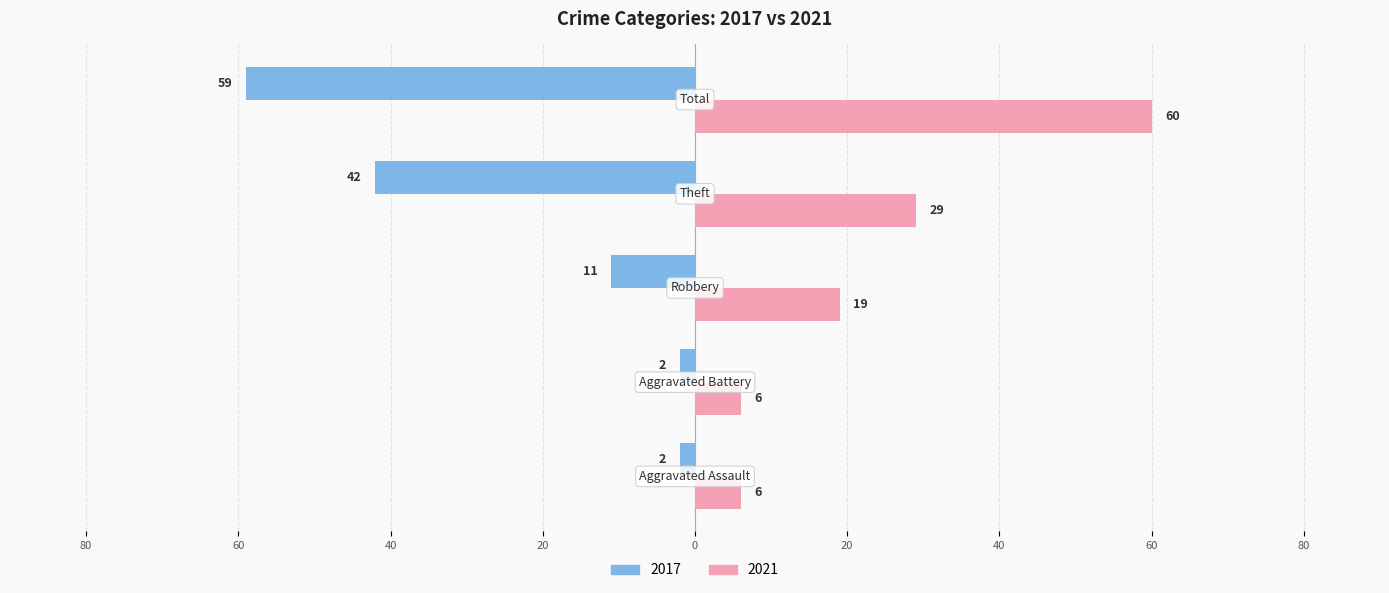

Reading left to right, what are all the values shown in this chart?

2017: Aggravated Assault=-2	Aggravated Battery=-2	Robbery=-11	Theft=-42	Total=-59
2021: Aggravated Assault=6	Aggravated Battery=6	Robbery=19	Theft=29	Total=60